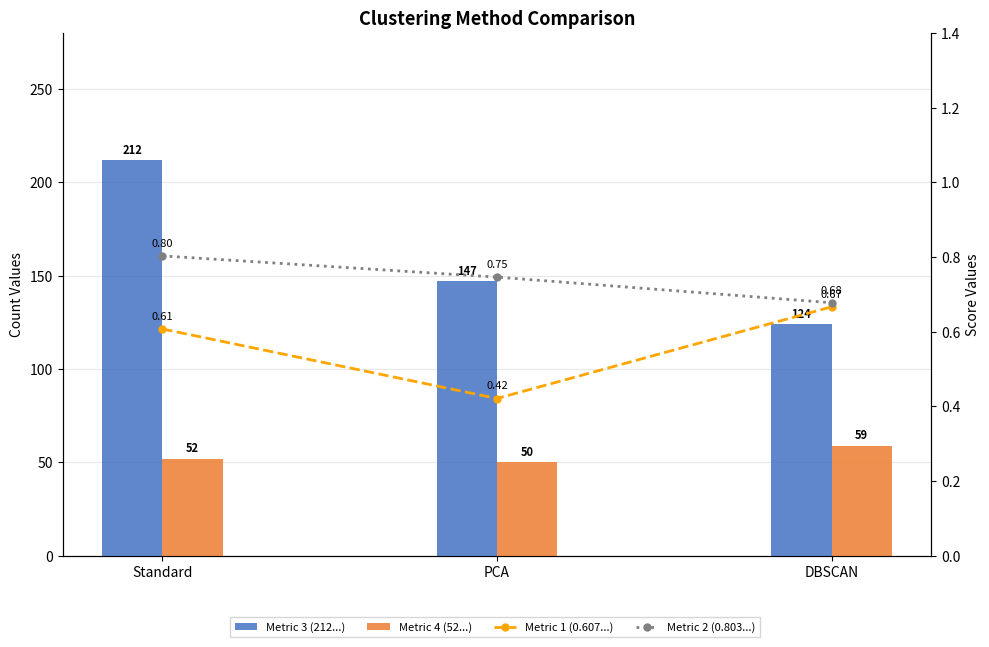

Where is Metric 4 (52...) nearest to the value 54?

Standard